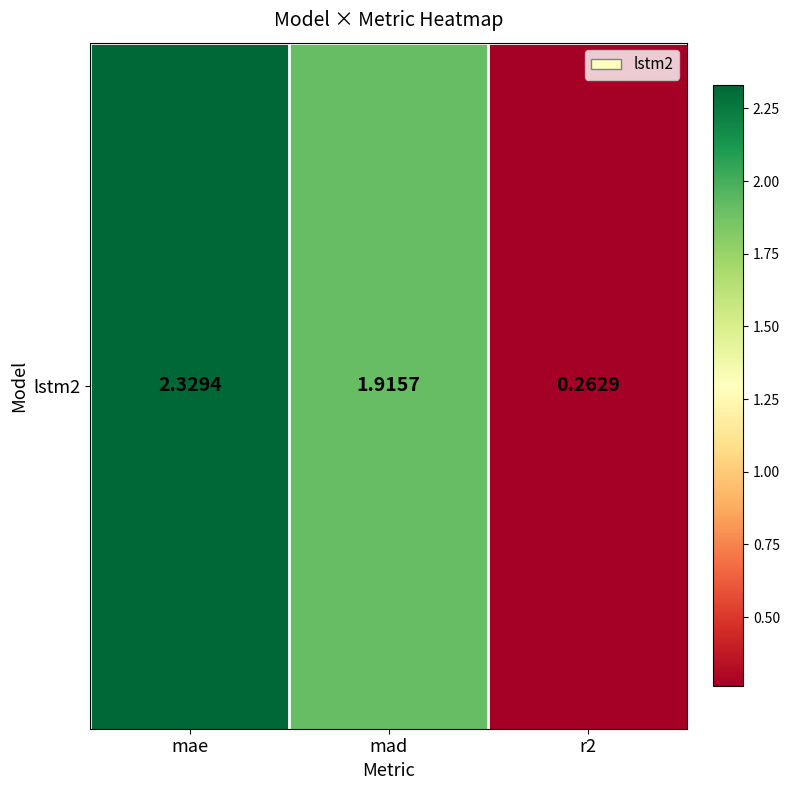

What is the difference between the maximum and second lowest values?

0.4